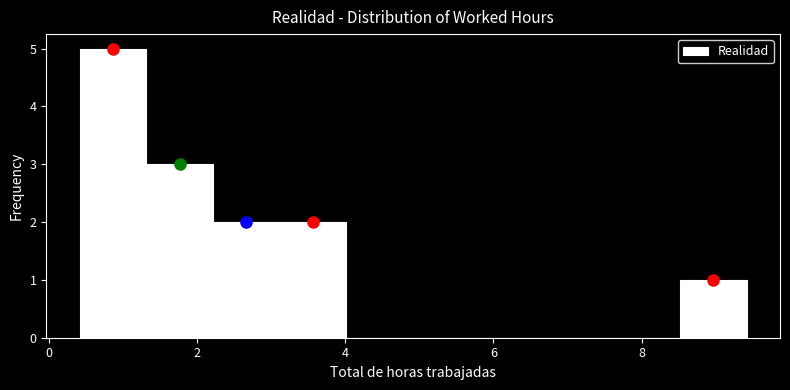

Over which range of the x-axis is the bar tallest?

0.4 to 1.4